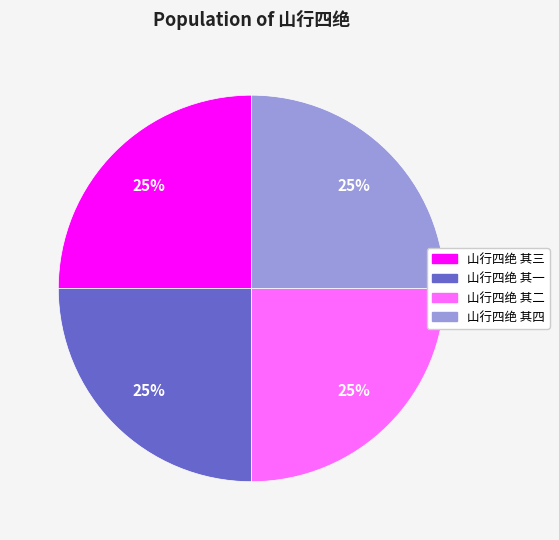

To the nearest percent, what percentage of the pie is 山行四绝 其二?

25%